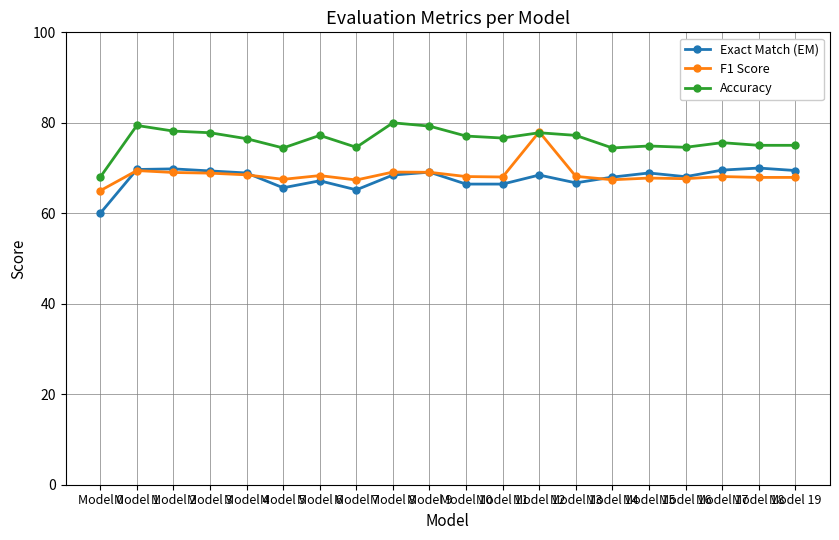

Which series ends up on top after the final intersection of Exact Match (EM) and F1 Score?

Exact Match (EM)